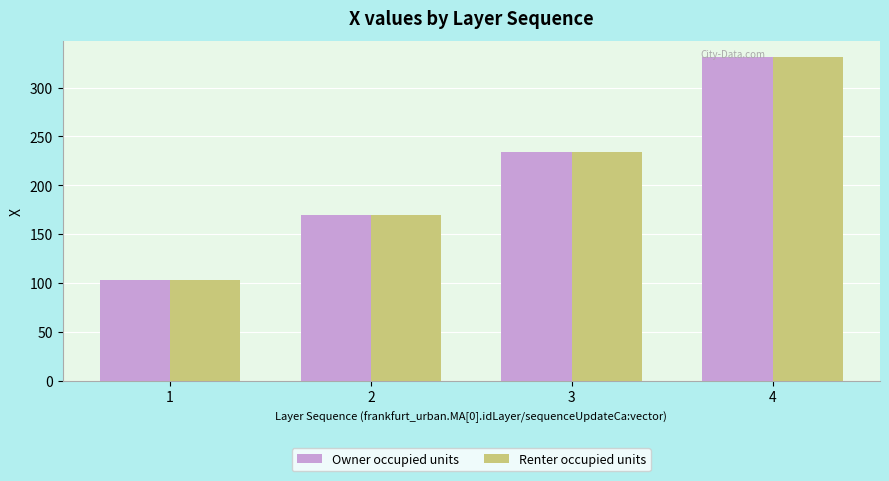

What are all the series names shown in the legend?

Owner occupied units, Renter occupied units